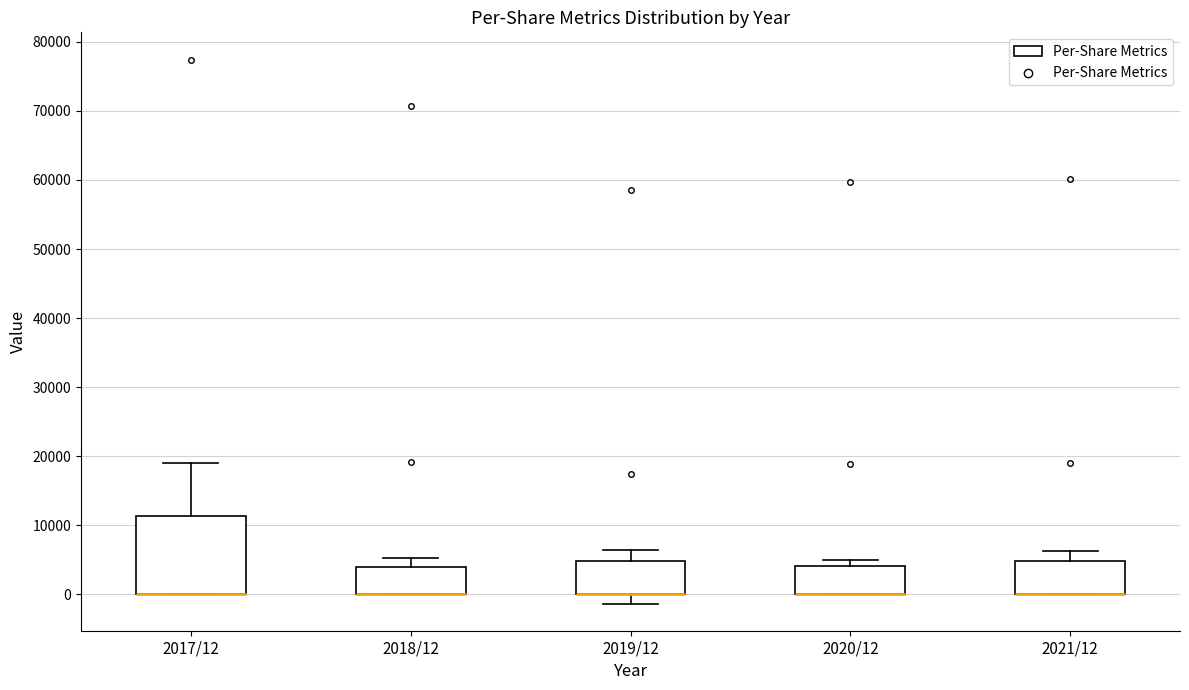

Reading left to right, read every box against the y-axis: the position of its median line, the range the box covers, and the ends of its whiskers. The values are not printed on the chart, so give them approximately, as read against the axis.

2017/12: median 0 (drawn on the box's lower edge), box 0 to 11000, whiskers 0 to 19000
2018/12: median 0 (drawn on the box's lower edge), box 0 to 4000, whiskers 0 to 5000
2019/12: median 0 (drawn on the box's lower edge), box 0 to 5000, whiskers -1000 to 6000
2020/12: median 0 (drawn on the box's lower edge), box 0 to 4000, whiskers 0 to 5000
2021/12: median 0 (drawn on the box's lower edge), box 0 to 5000, whiskers 0 to 6000